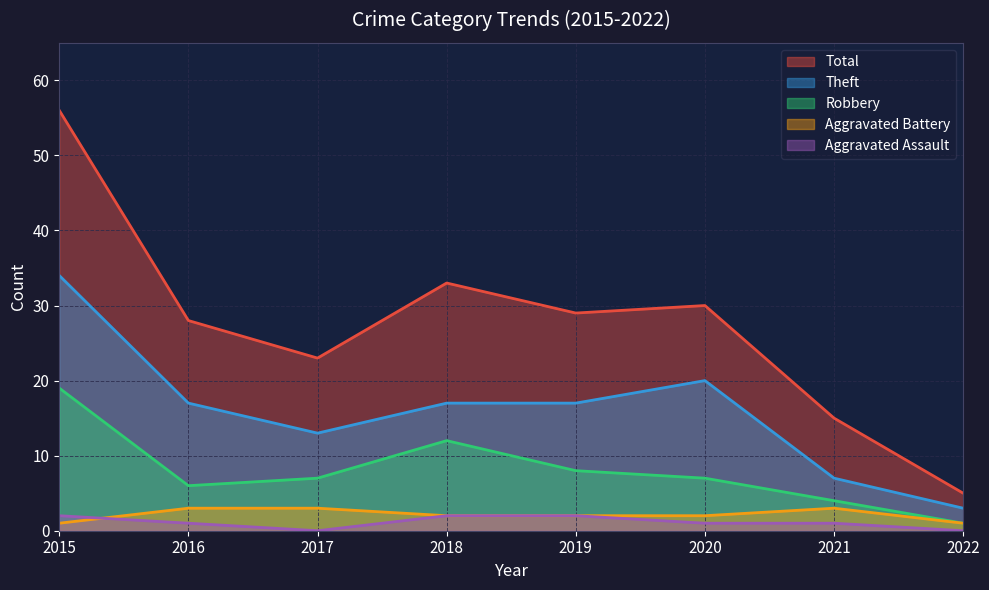

What is the sum of all Aggravated Battery values?

17